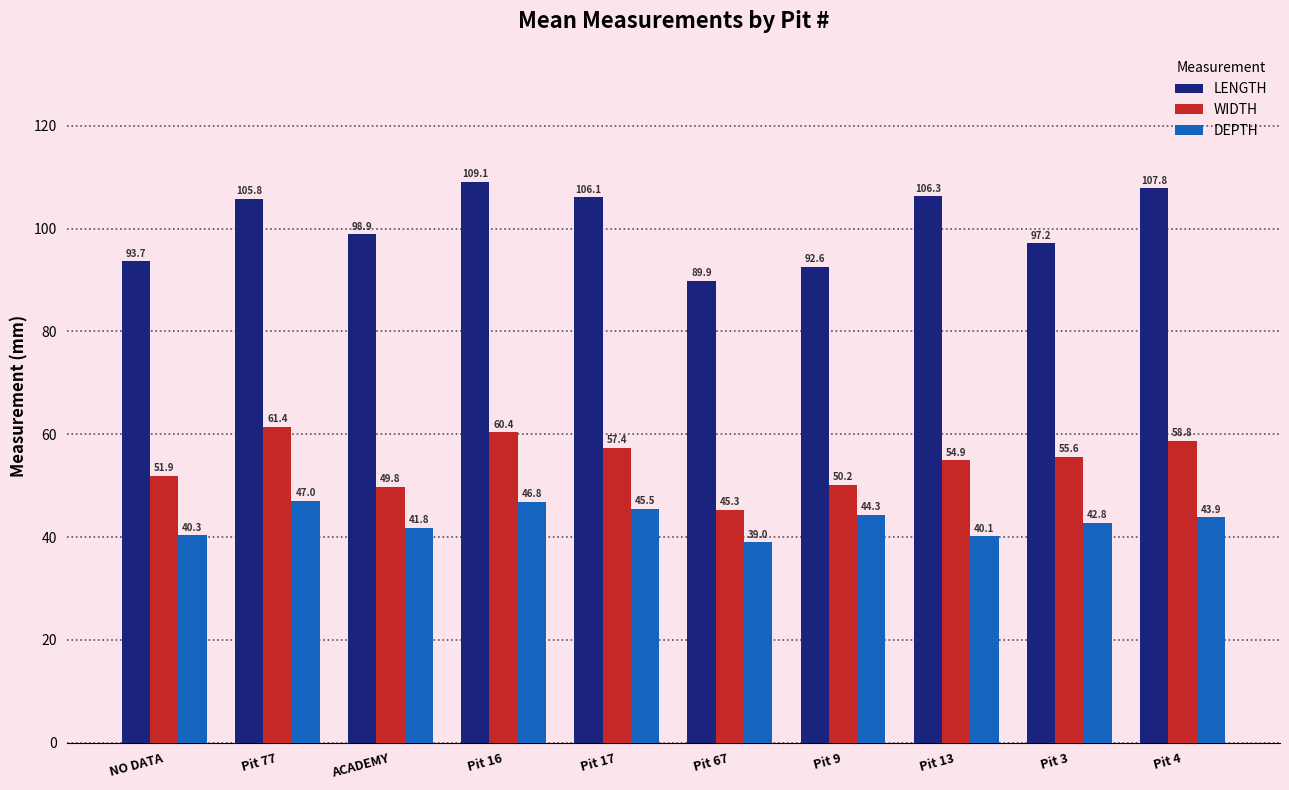

How many values in the DEPTH series are below 43?

5